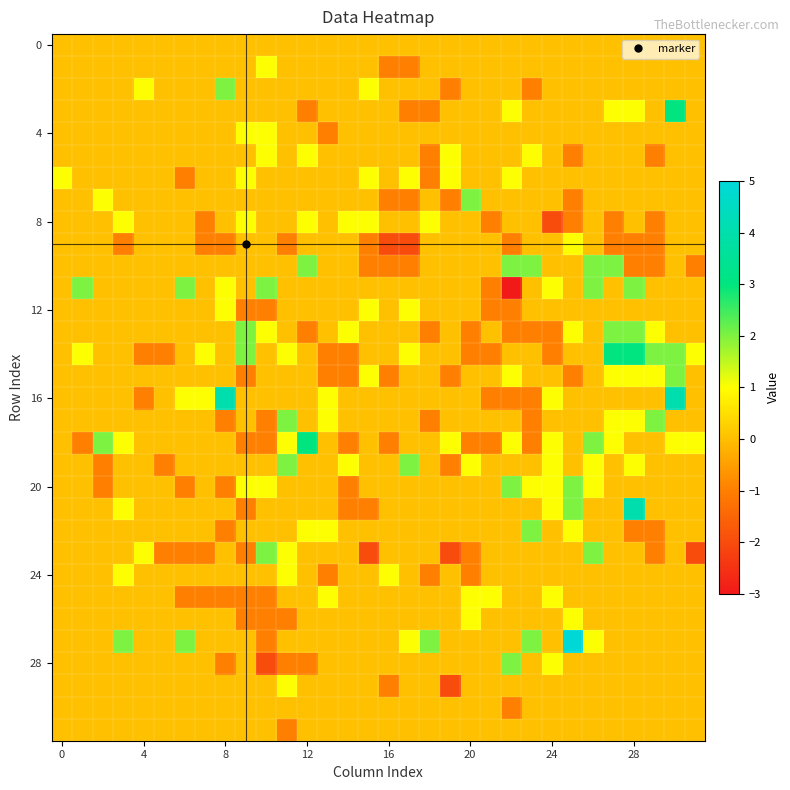

At how many categories does at least one series exceed 2?

6